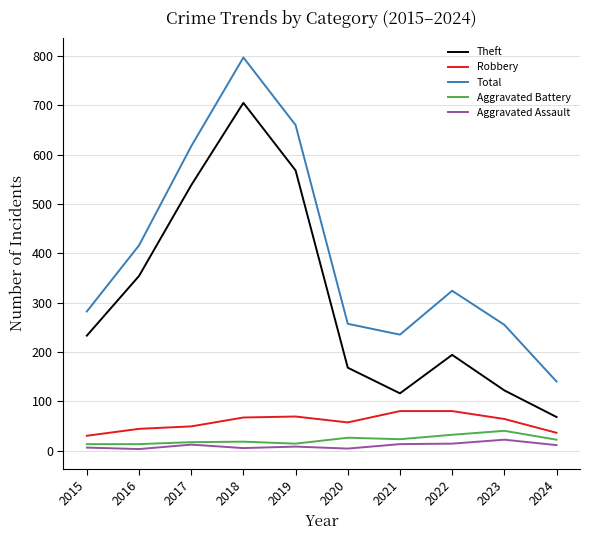

What is the maximum value shown in the chart?

797